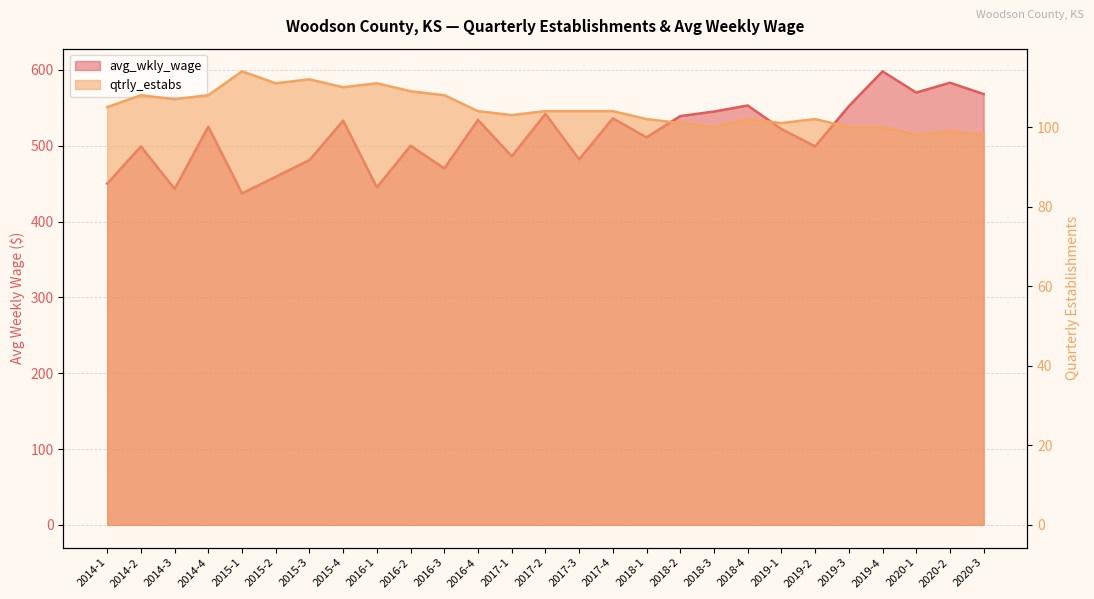

At which label does qtrly_estabs first exceed 104?

2014-1